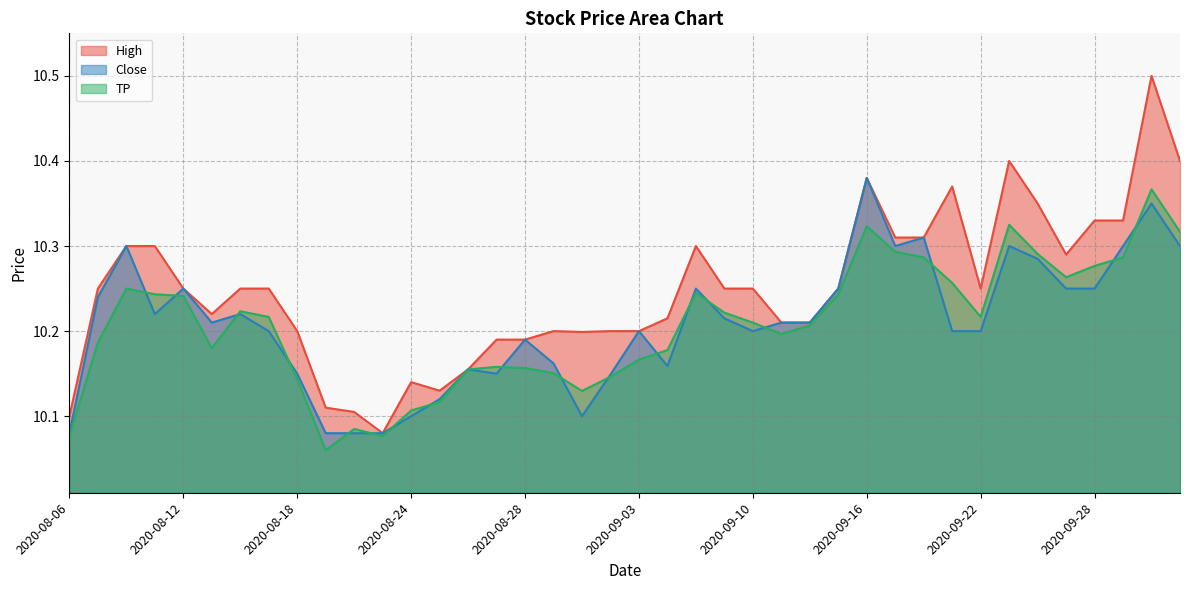

What is the sum of all High values?

409.9